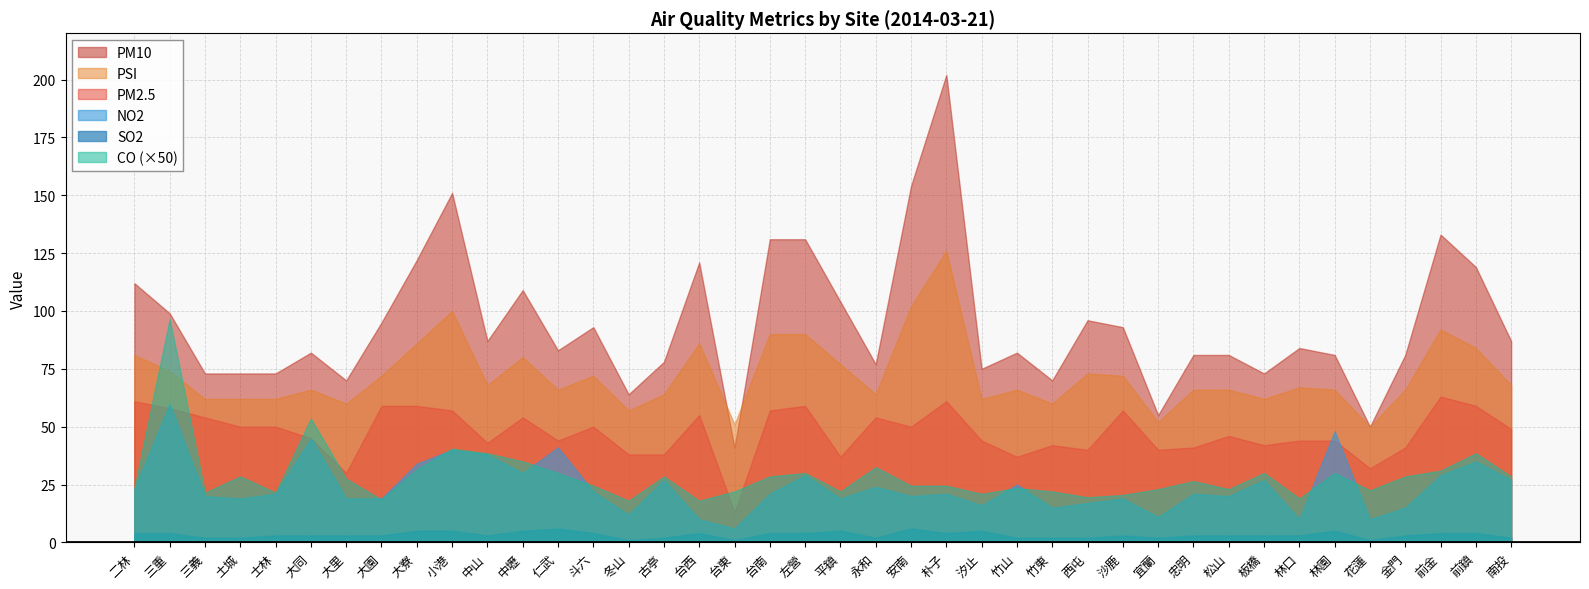

Does the chart have visible grid lines?

Yes